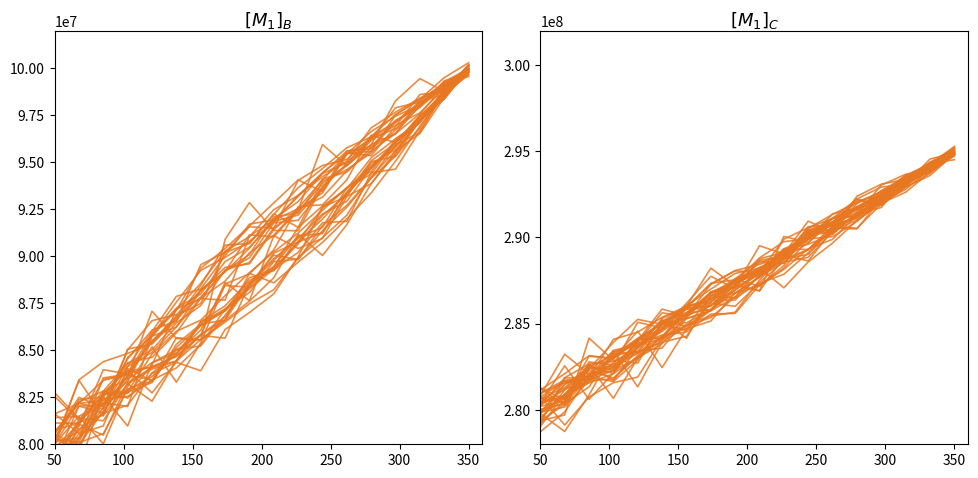

True or false: the data has more than 1 interior local peaks.

False